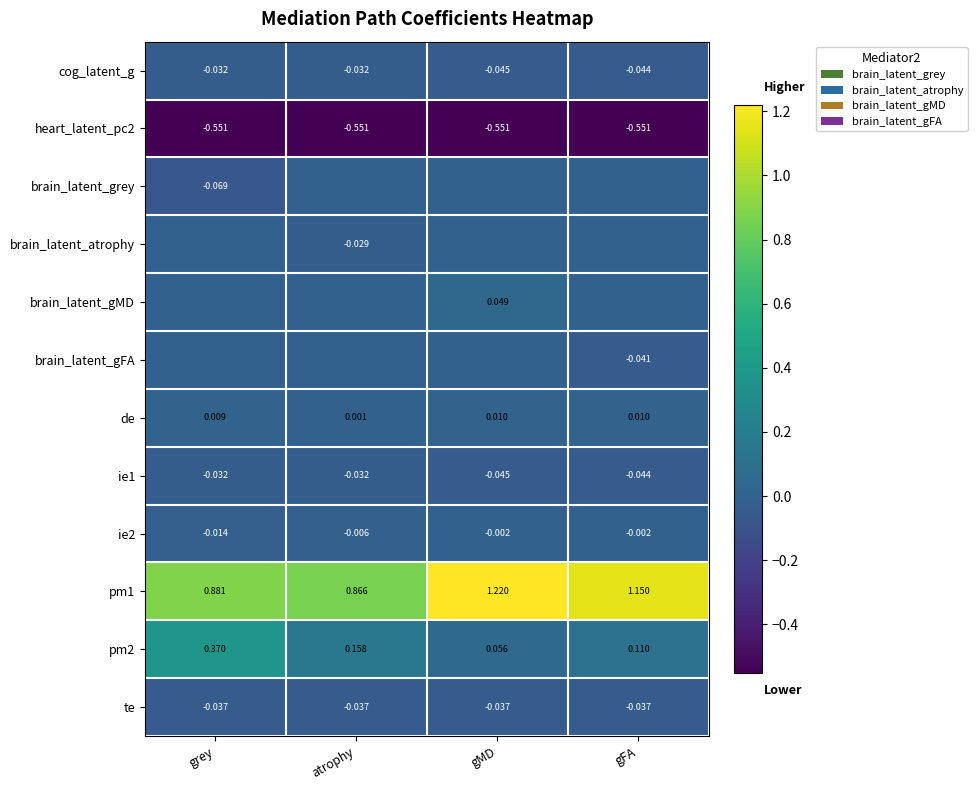

What is the difference between the highest and lowest values at grey?

1.4